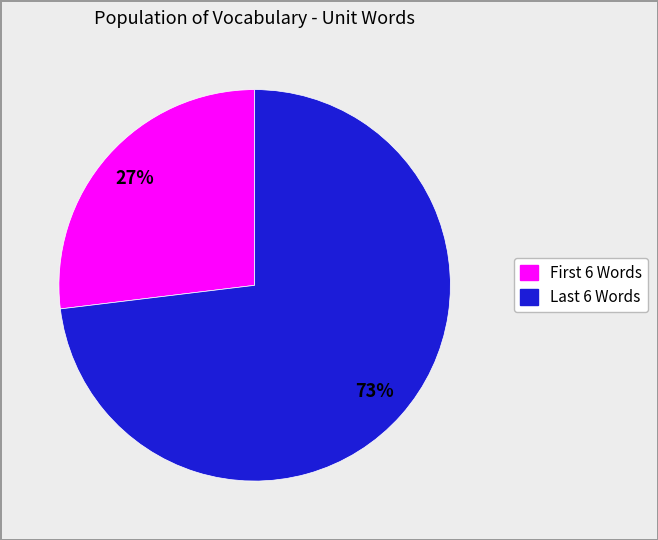

Is there any slice that represents more than half of the pie?

Yes